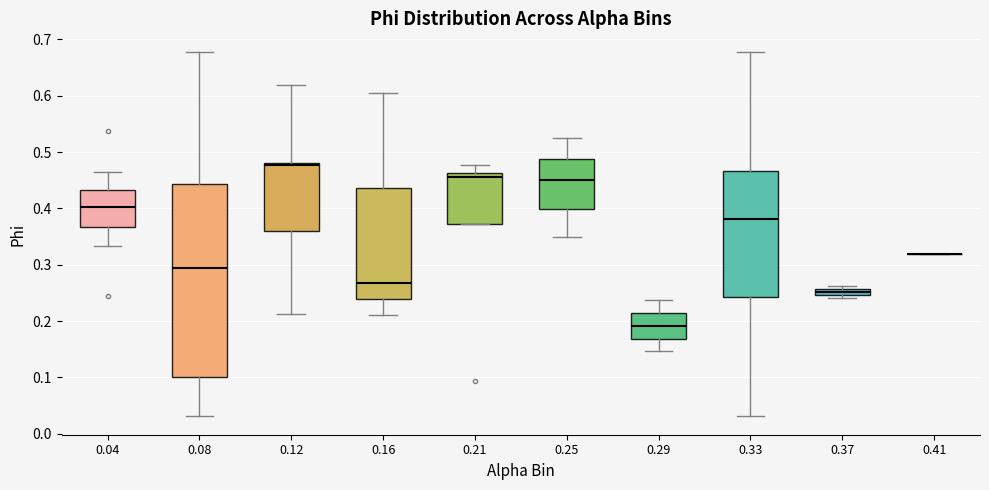

Comparing the boxes themselves (not the whiskers), which one is the tallest?

0.08